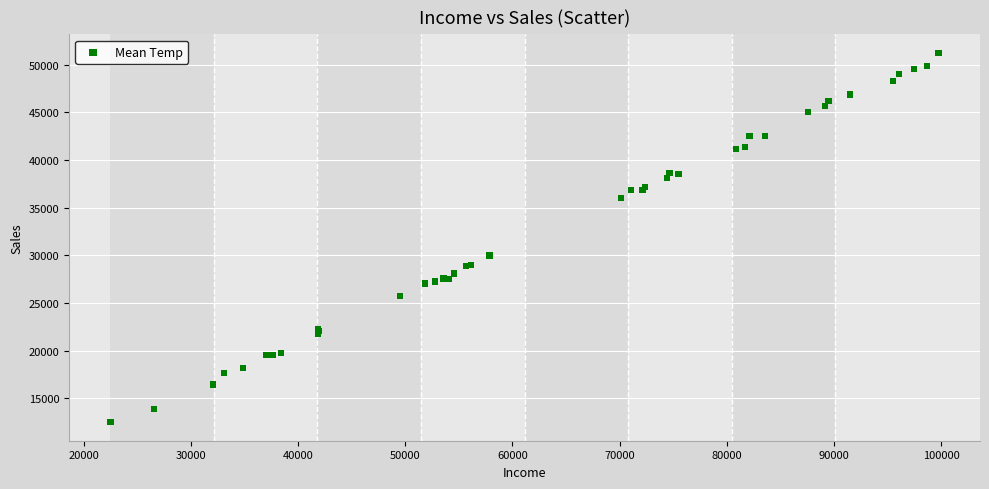

What Y value in the scatter plot is closest to 31875?

29997.6